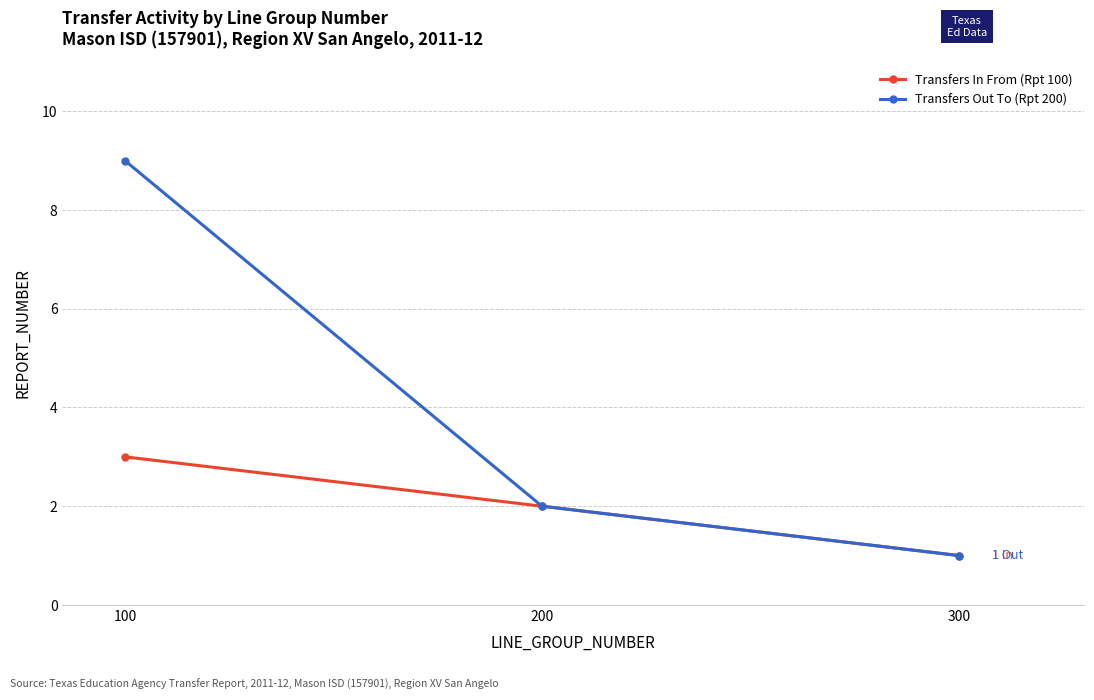

What is the total value across all series at 200?

4